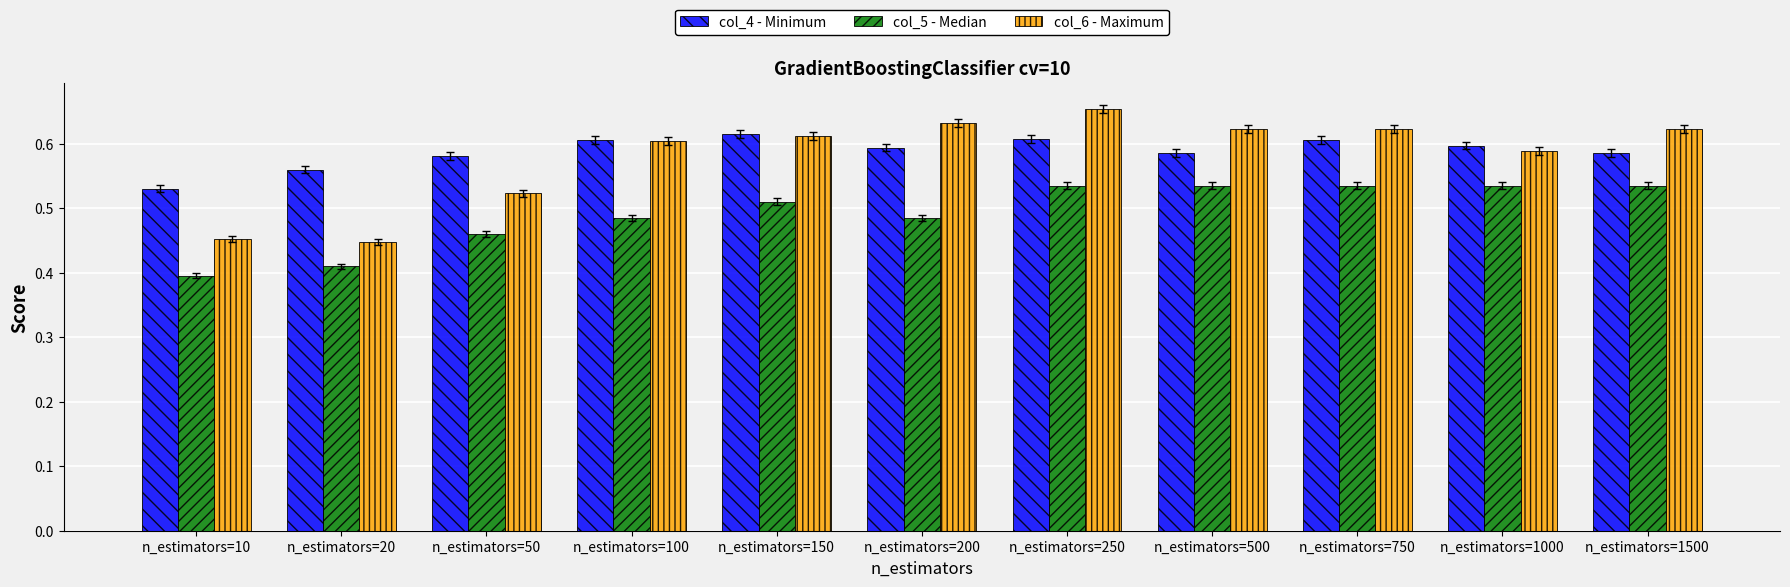

Is the value of col_4 - Minimum at n_estimators=50 greater than the value of col_5 - Median at n_estimators=50?

Yes